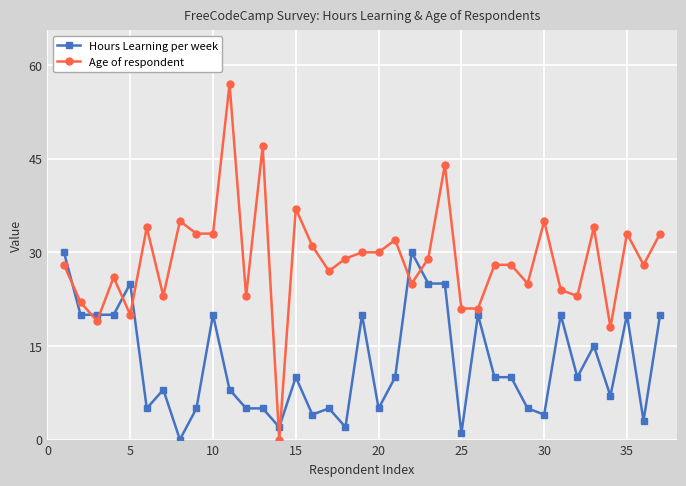

How many series are shown in this chart?

2